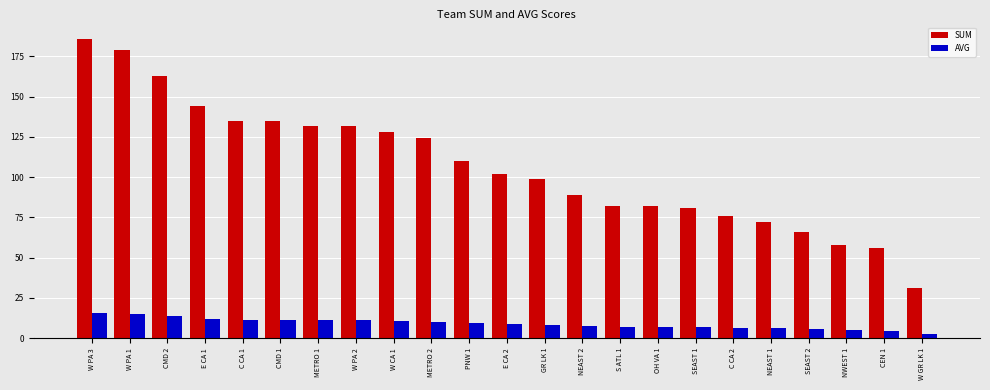

At which category does the chart reach its peak across all series?

W PA 3